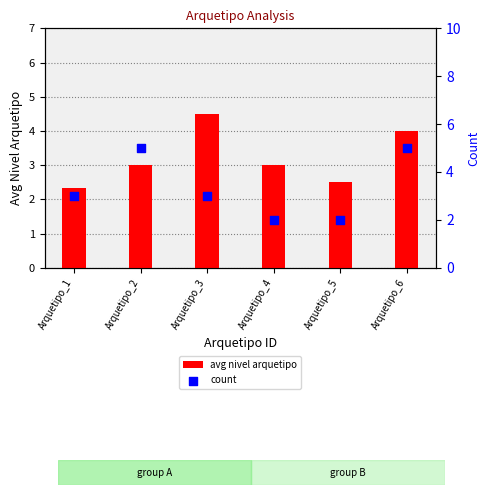

Which series has the largest Y range (max minus min)?

count